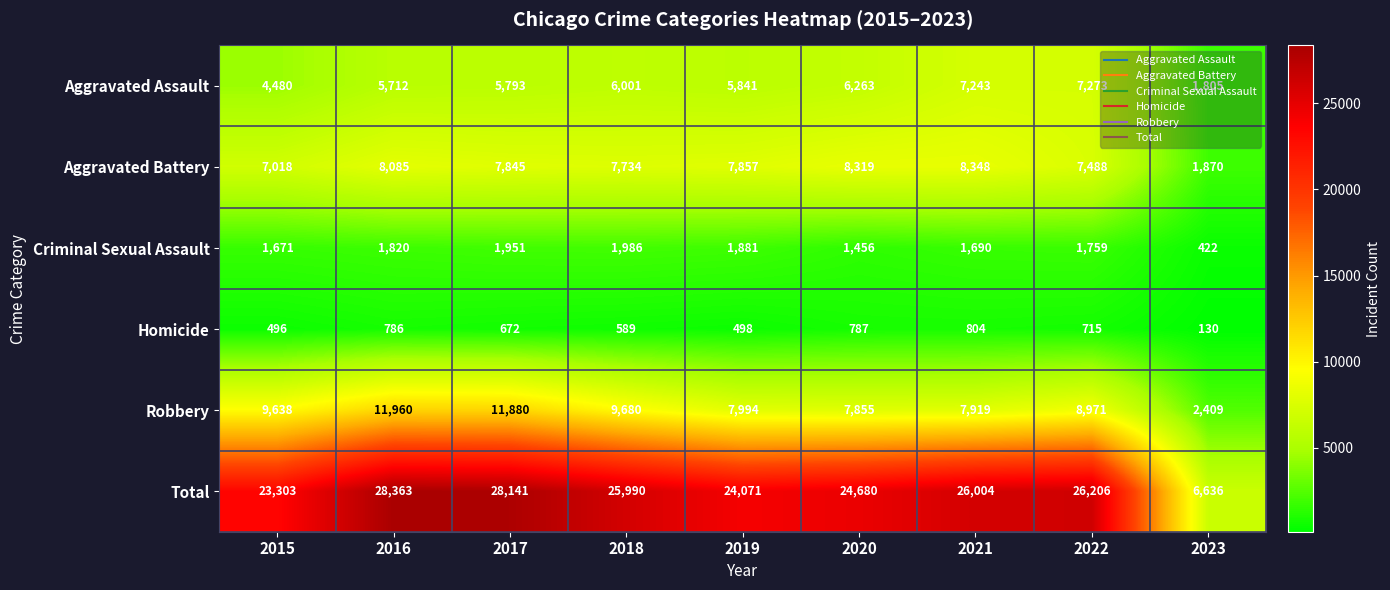

At how many categories does at least one series exceed 24272?

6